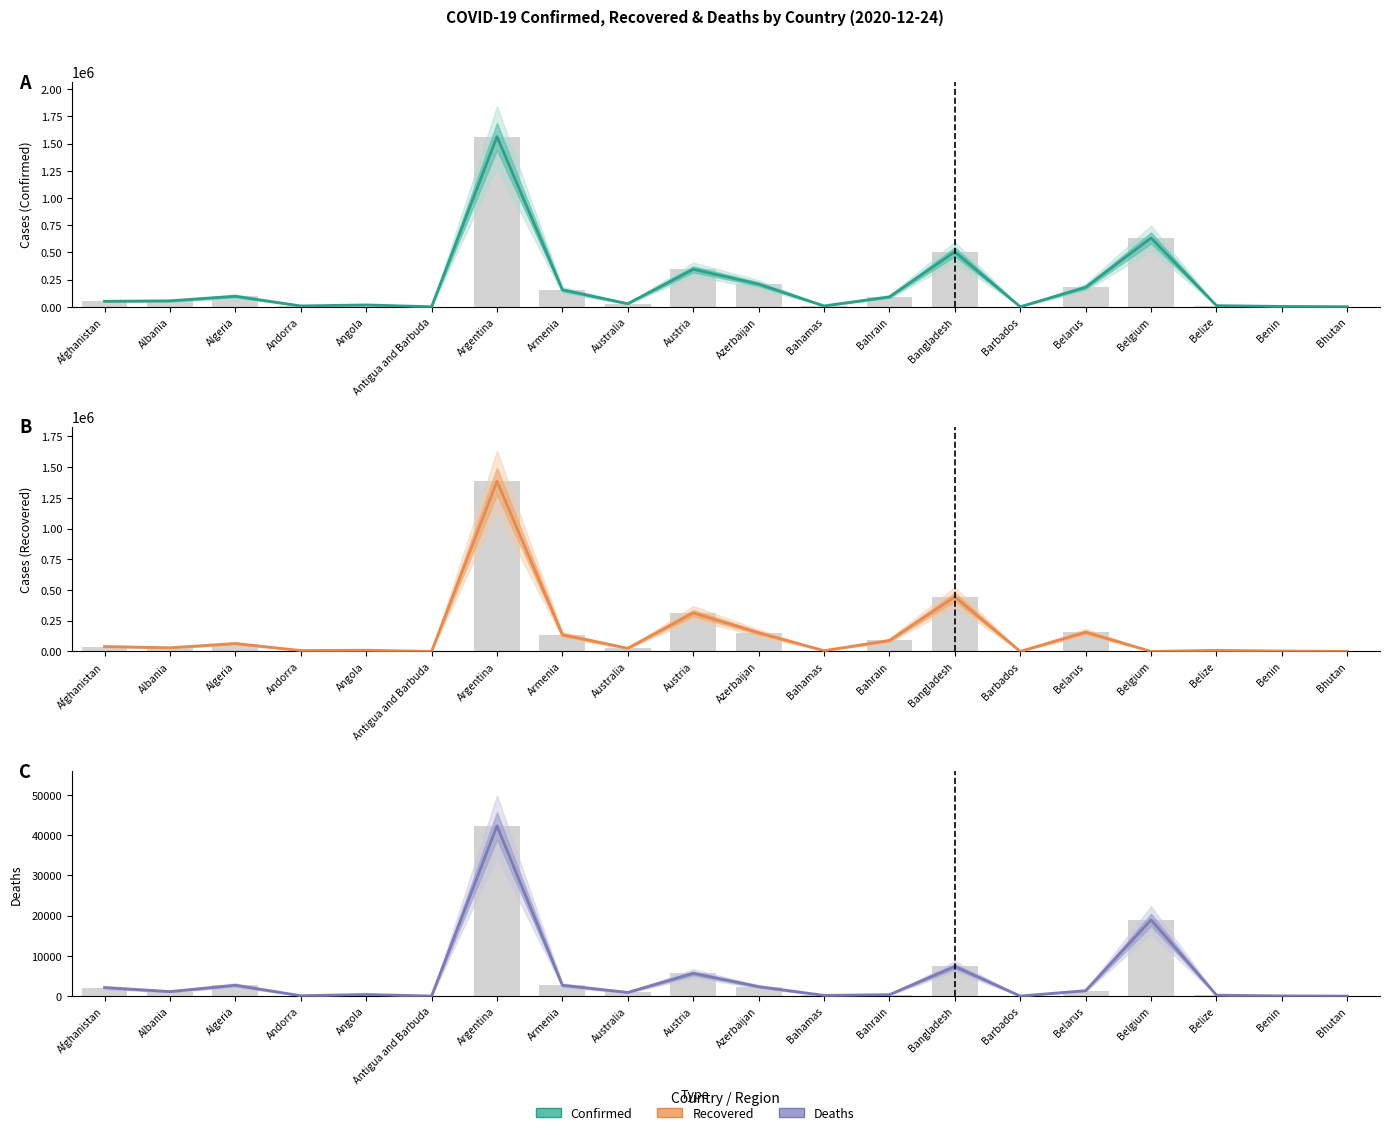

Does the chart contain stacked bars?

No